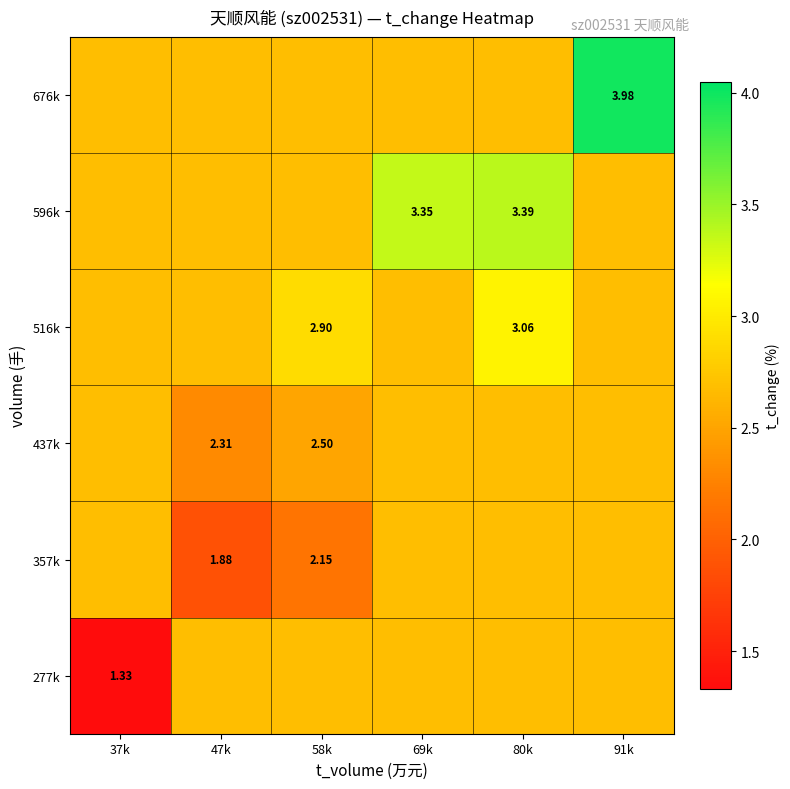

The value of 277k at 91k is 4.2. True or false?

False